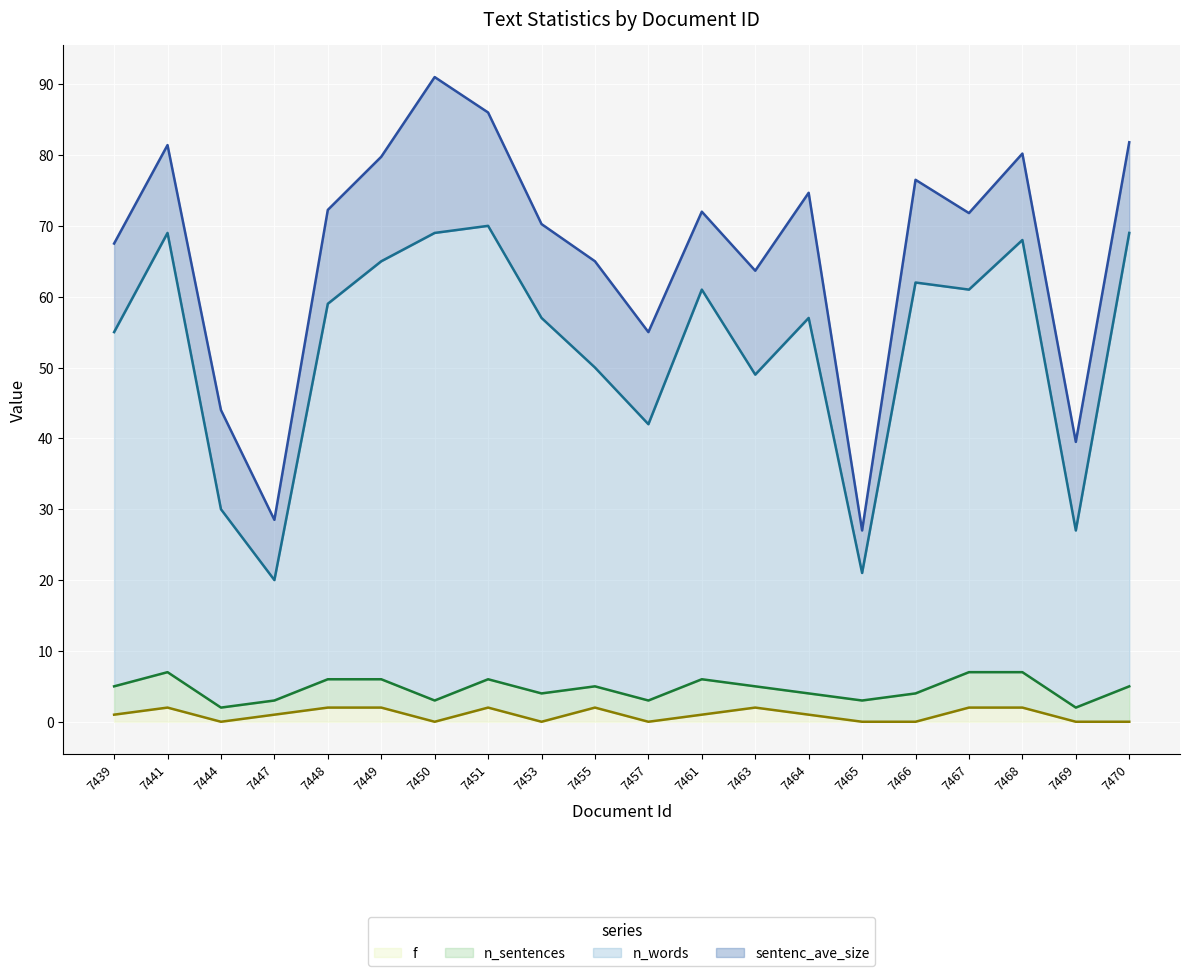

How many lines are shown in the chart?

4